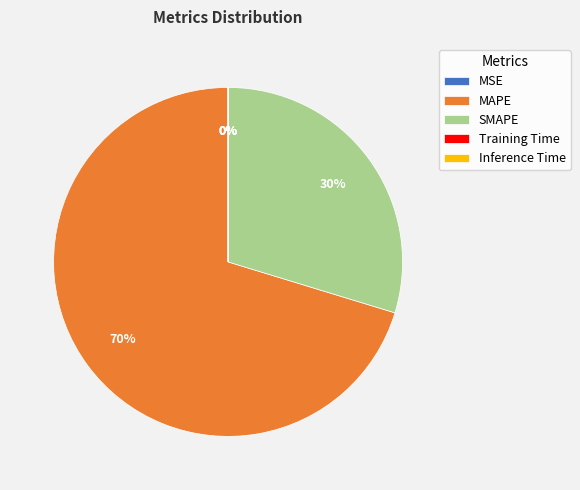

Is it true that SMAPE is 40% of the pie?

False